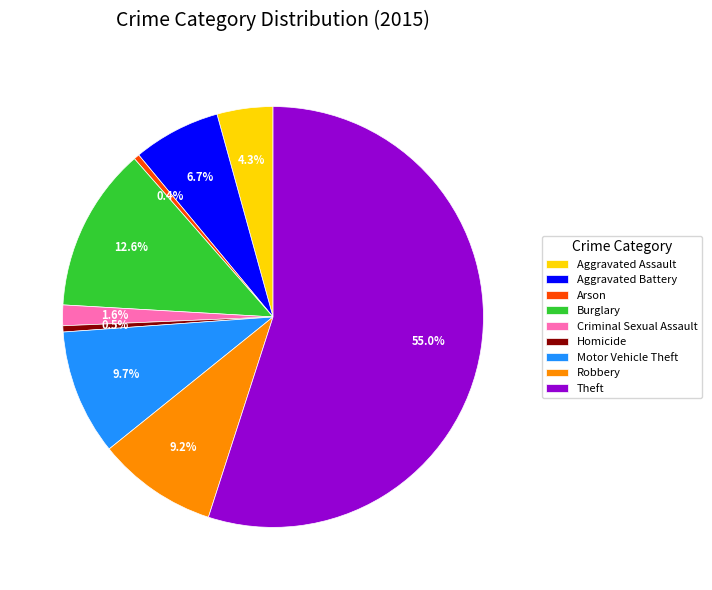

To the nearest percent, what percentage of the pie is Aggravated Battery?

7%